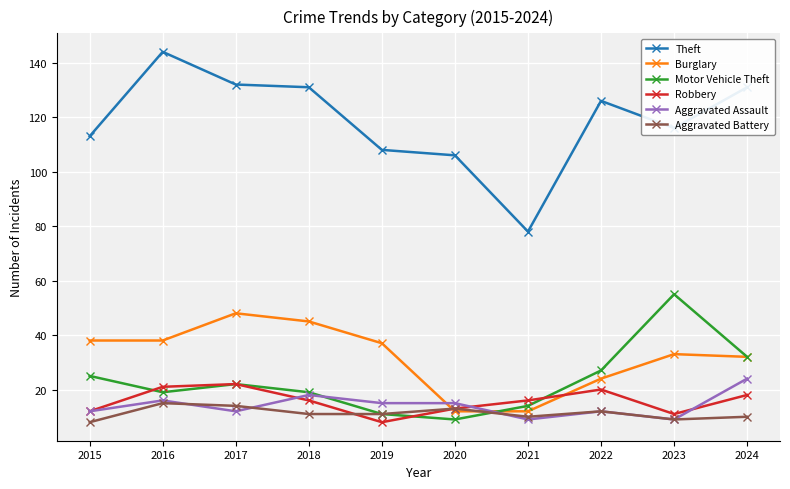

How many series are shown in this chart?

6